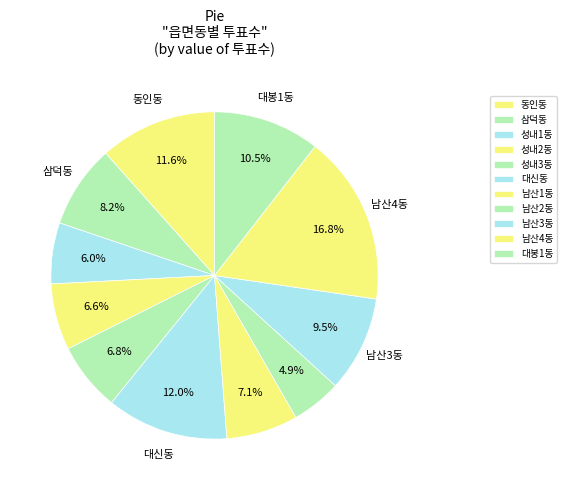

Is the sum of 대신동 and 동인동 greater than half?

No